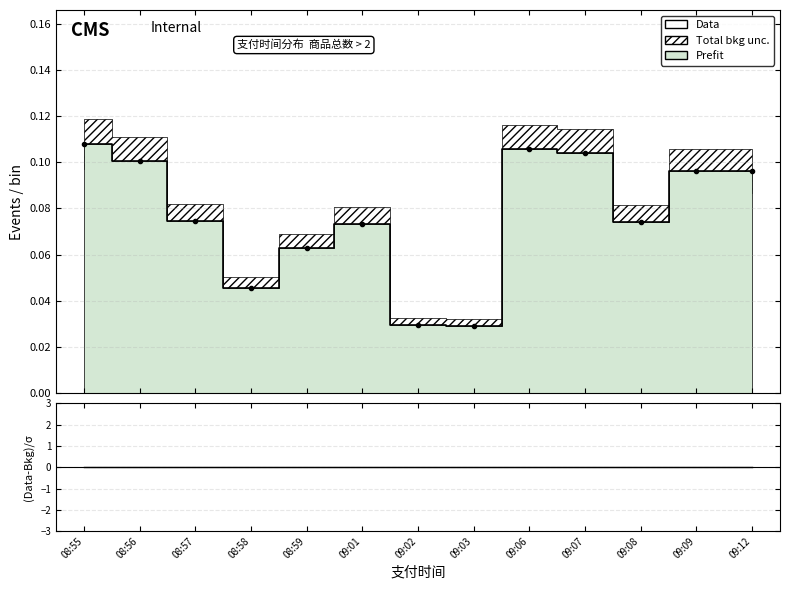

What is the value of the Data point at the 10th from the left?

0.1